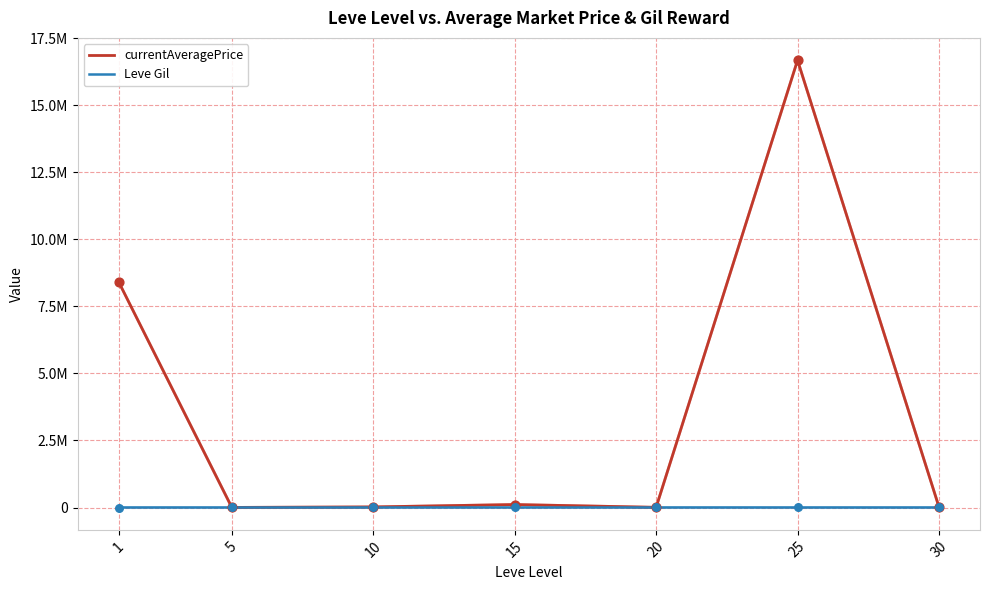

Is the value of currentAveragePrice at 25 greater than the value of Leve Gil at 5?

Yes